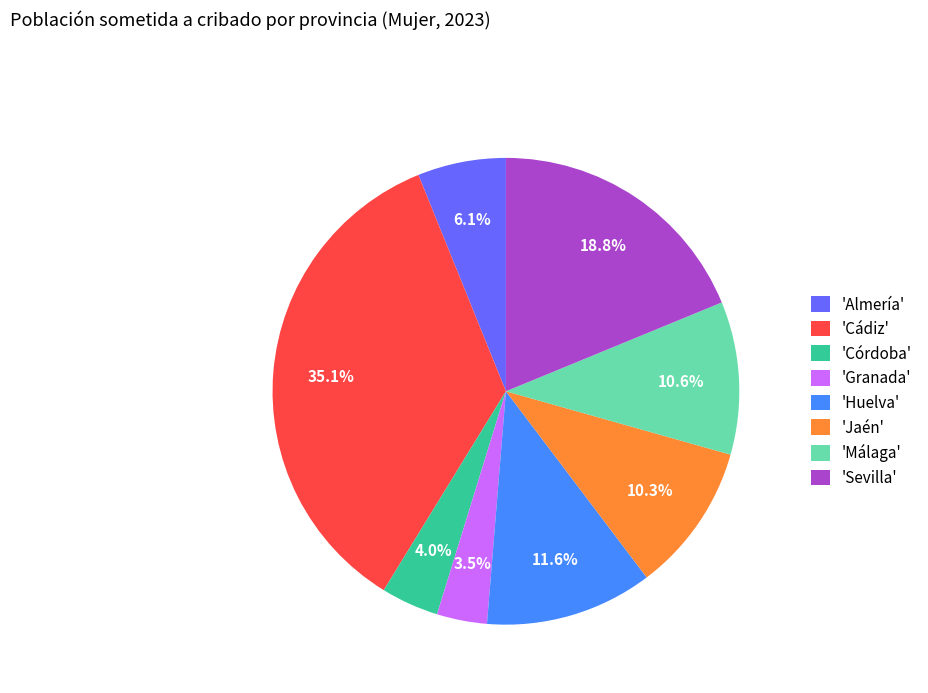

Is 'Almería' the majority of the pie?

No